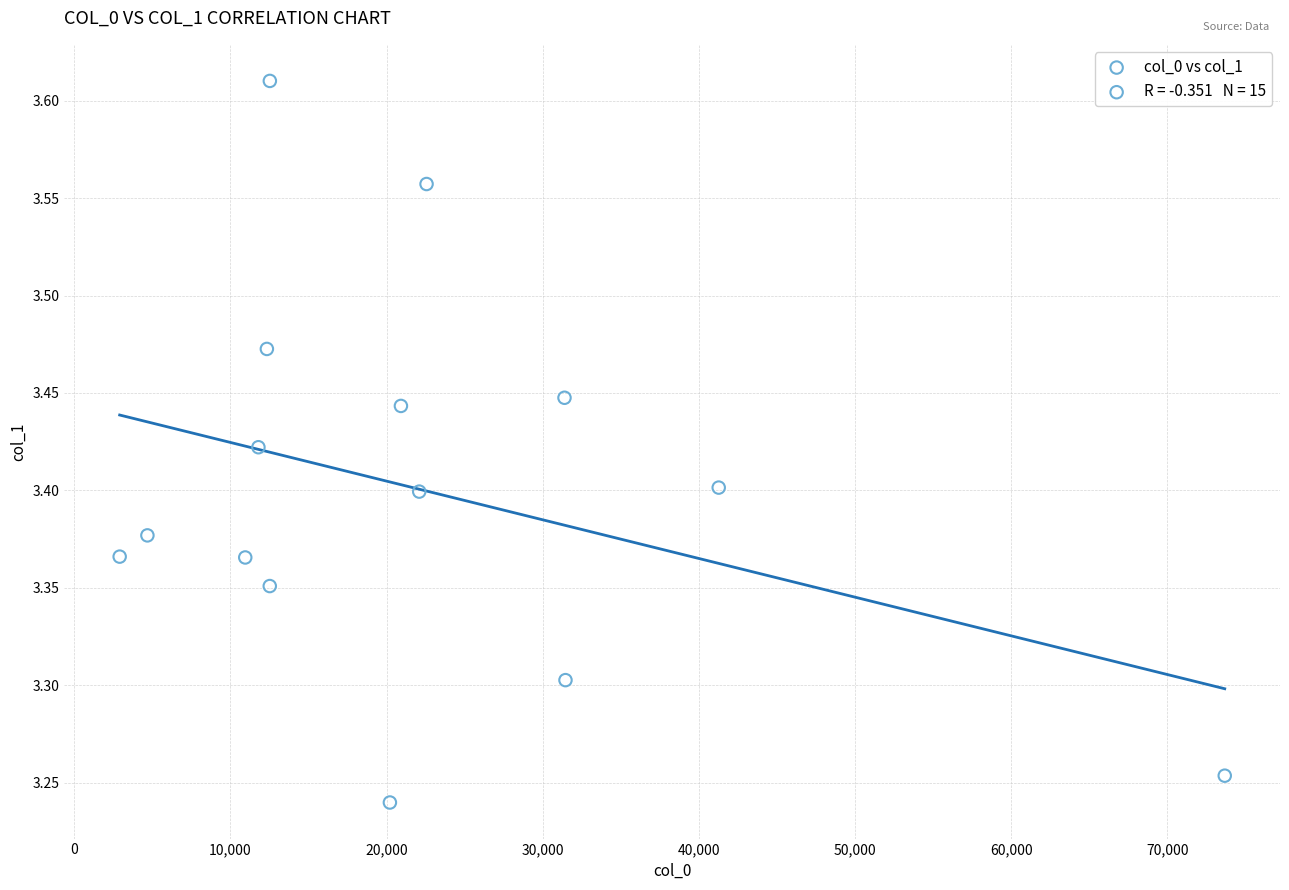

What is the range of X values (max minus min)?

70773.2